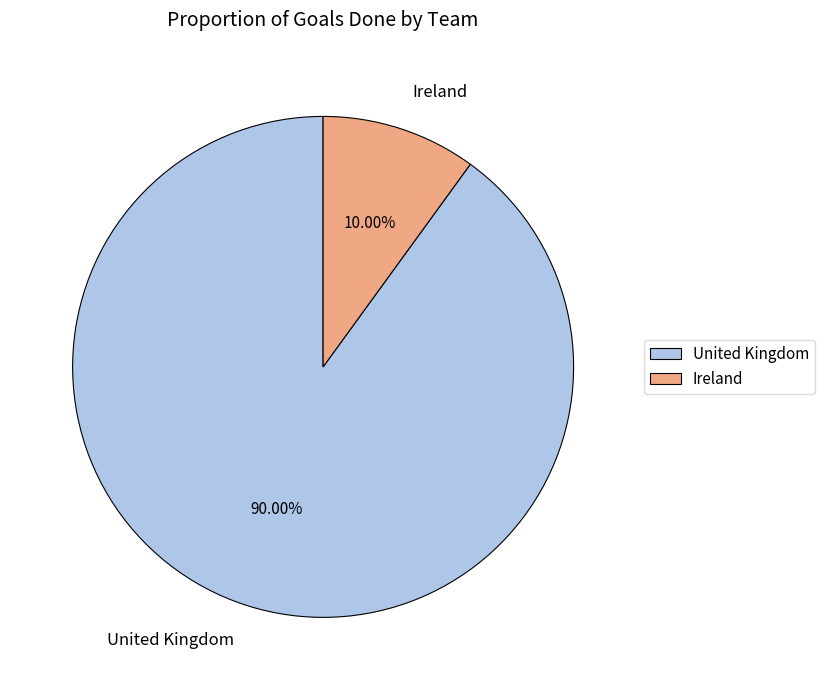

What percentage is the Ireland slice, to the nearest percent?

10%